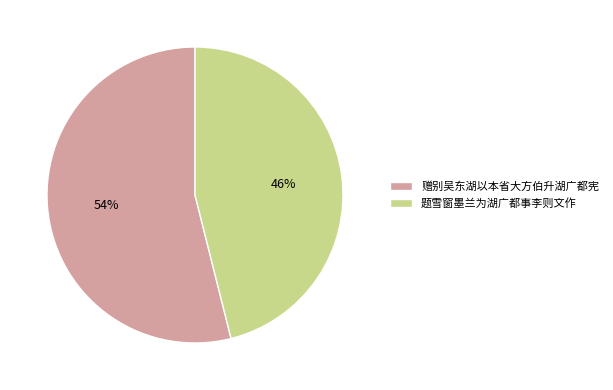

What percentage is the 题雪窗墨兰为湖广都事李则文作 slice, to the nearest percent?

46%